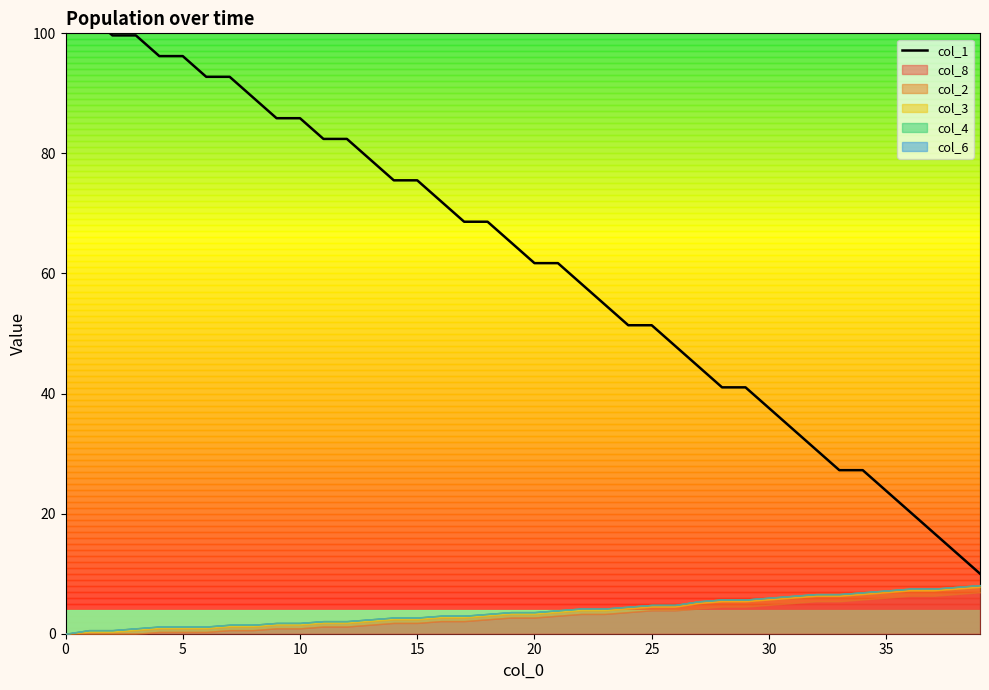

How many data points are less than 65?

20